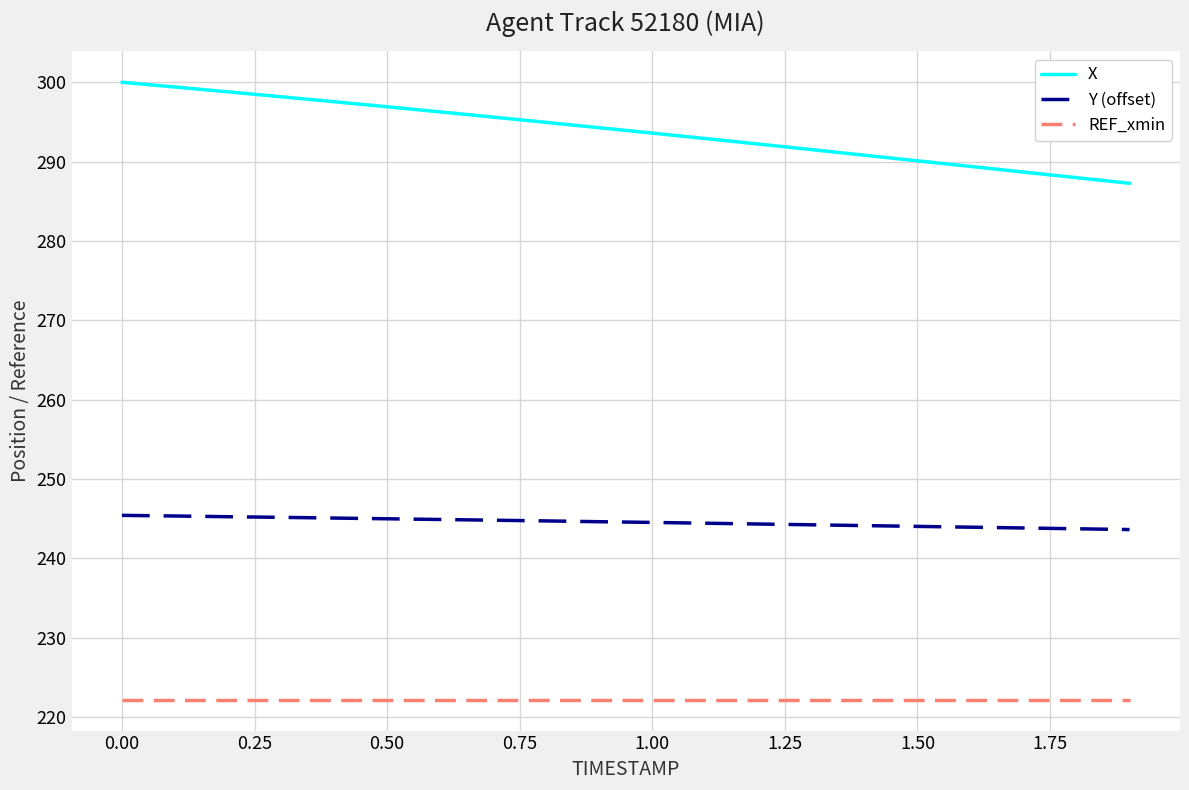

What is the greatest value displayed?

300.0